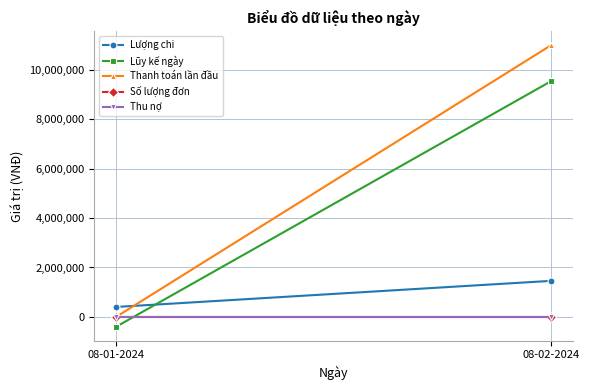

Which has a higher value, 08-02-2024 or 08-01-2024?

08-02-2024